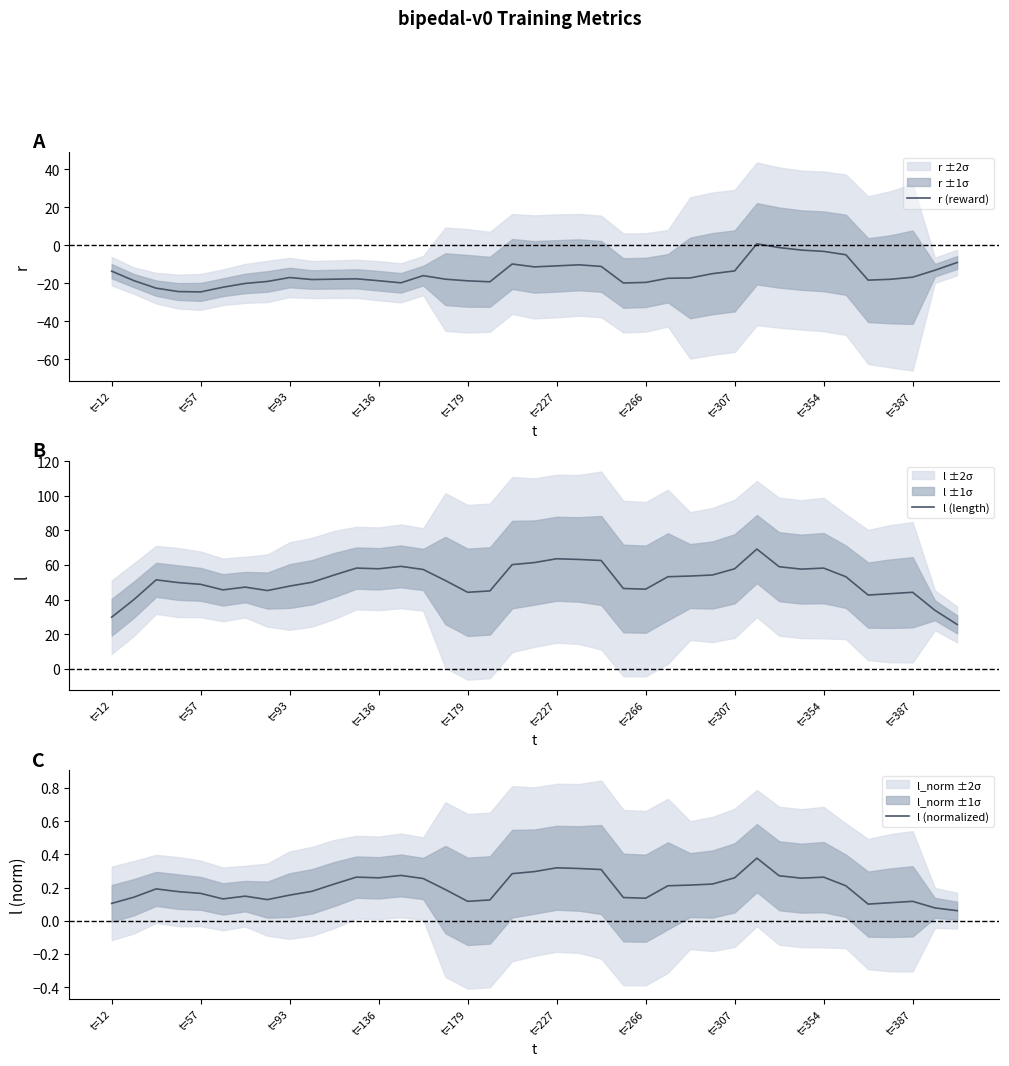

The r (reward) series shows -18.7 at t=136. True or false?

True